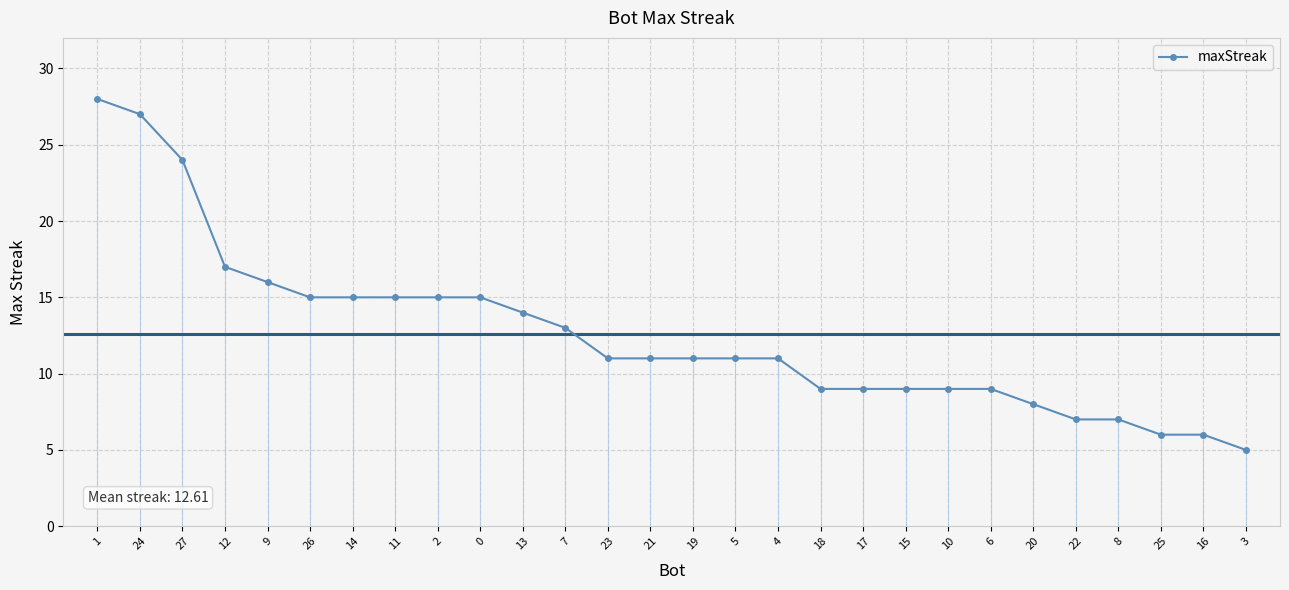

True or false: the data shows 5 at 26.

False